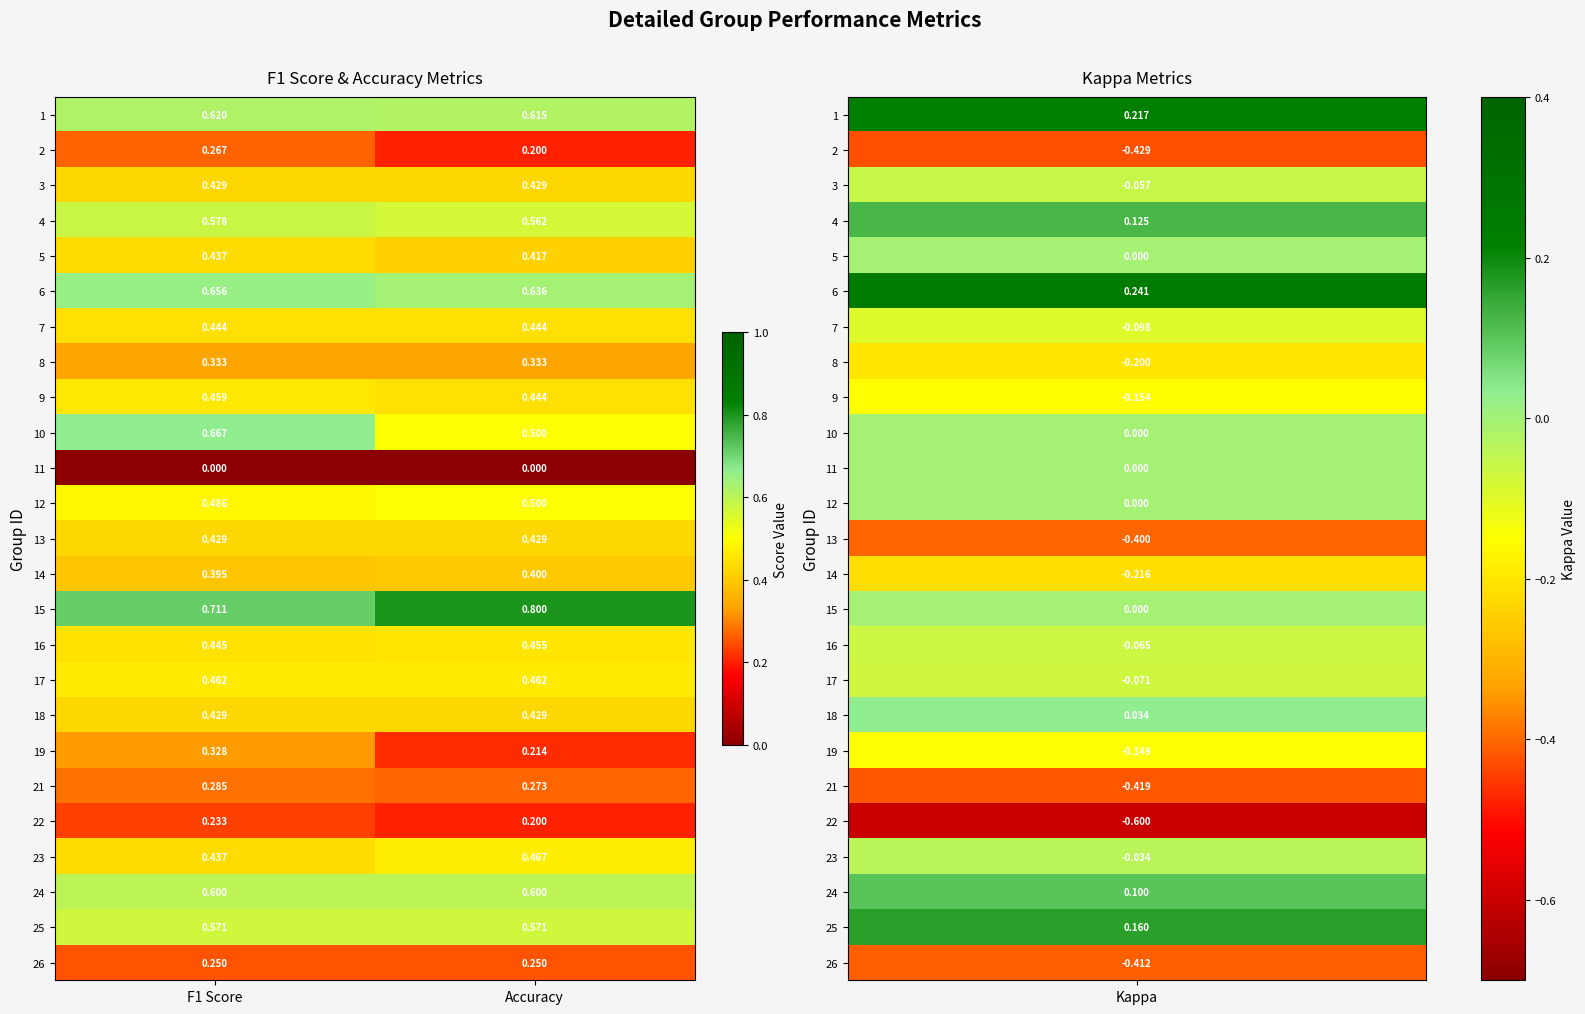

Where is 1 nearest to the value 0?

Accuracy